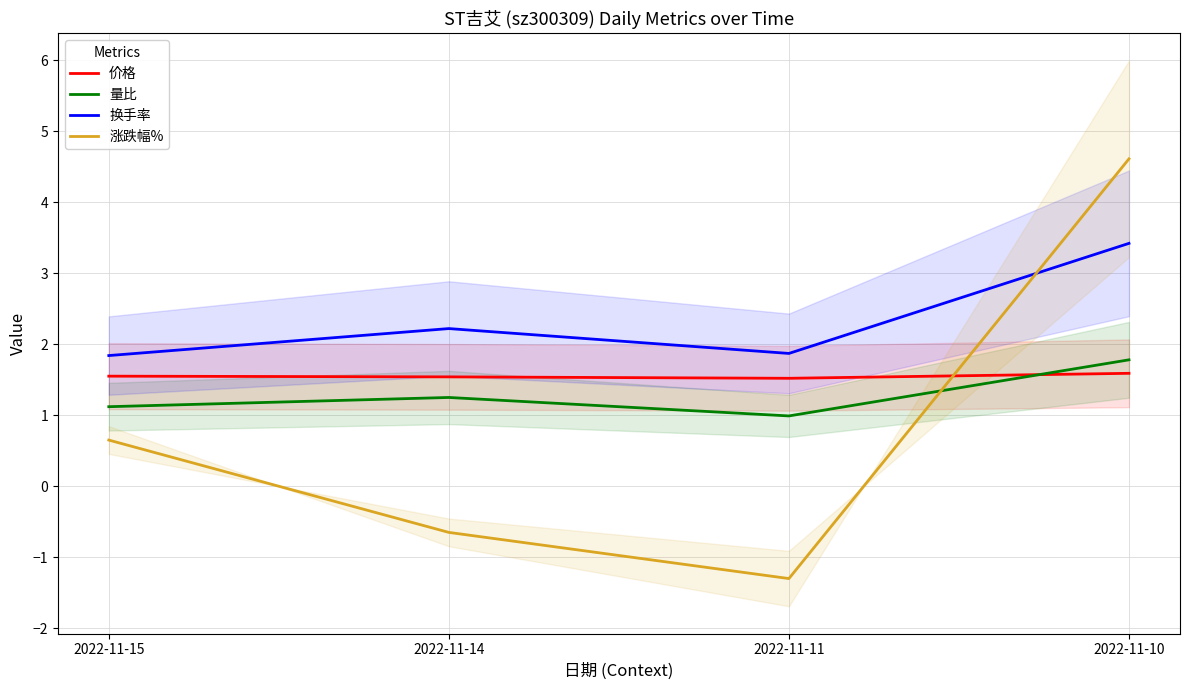

Does the chart display data point markers on the line(s)?

No